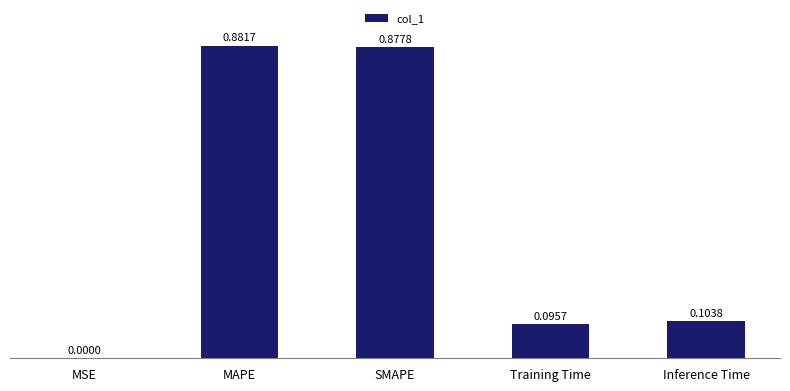

What is the sum of all values?

2.0